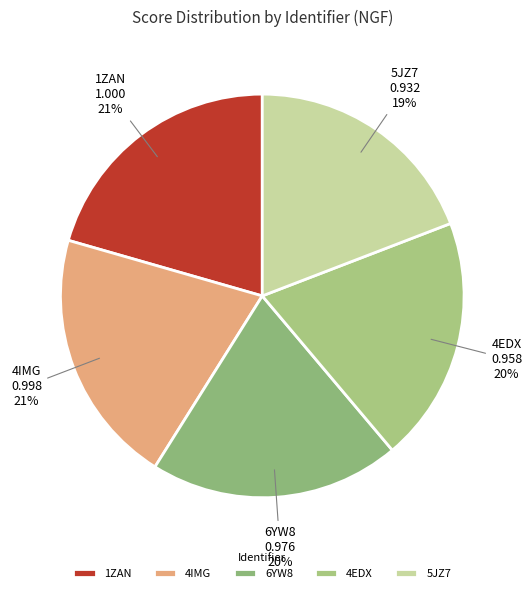

To the nearest percent, what portion does 4EDX represent?

20%